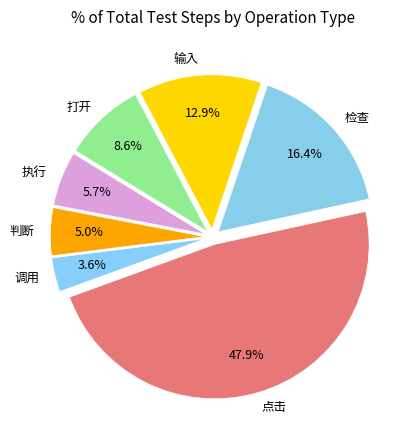

How many slices are in this pie chart?

7